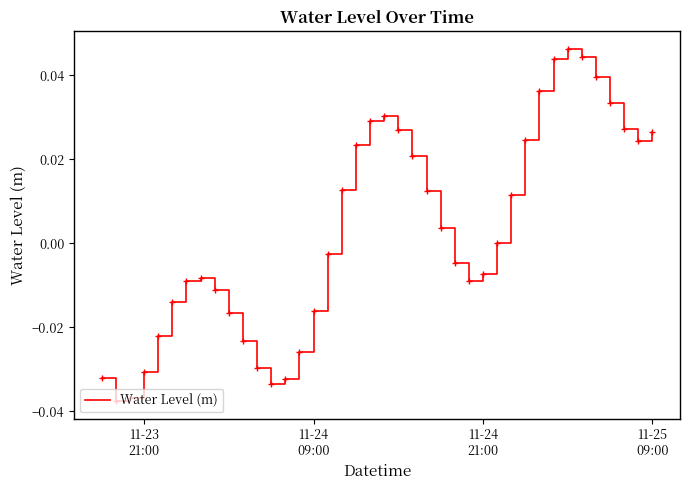

How many interior local valleys (lower than both neighbors) does the data have?

4